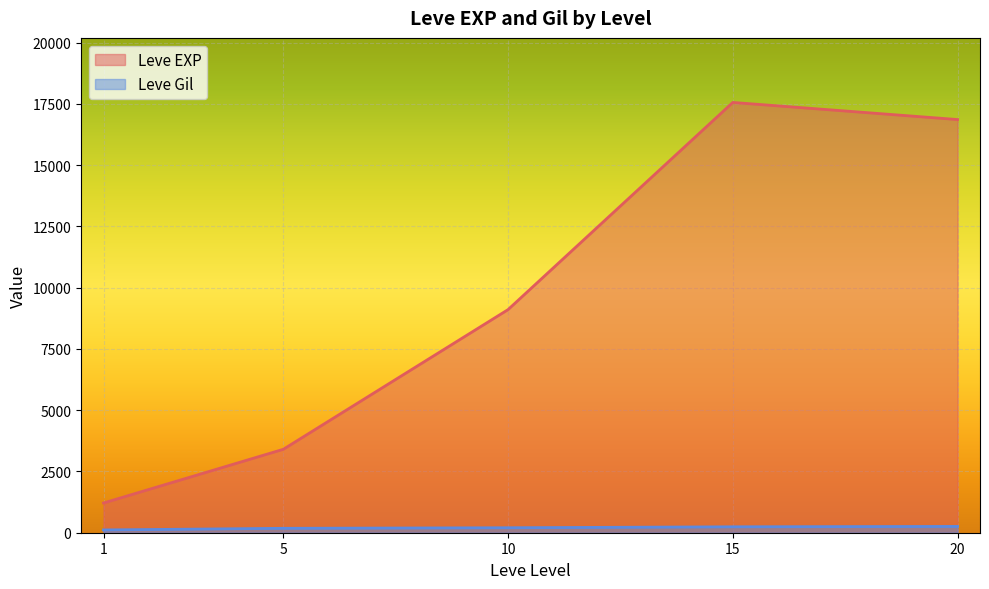

How many lines are shown in the chart?

2